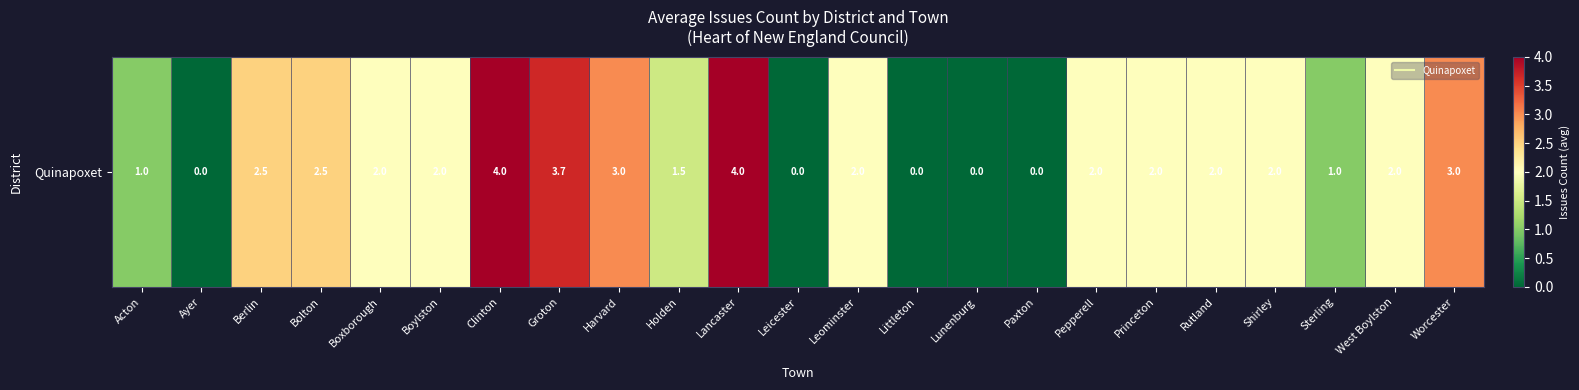

True or false: the data shows 2.4 at Clinton.

False